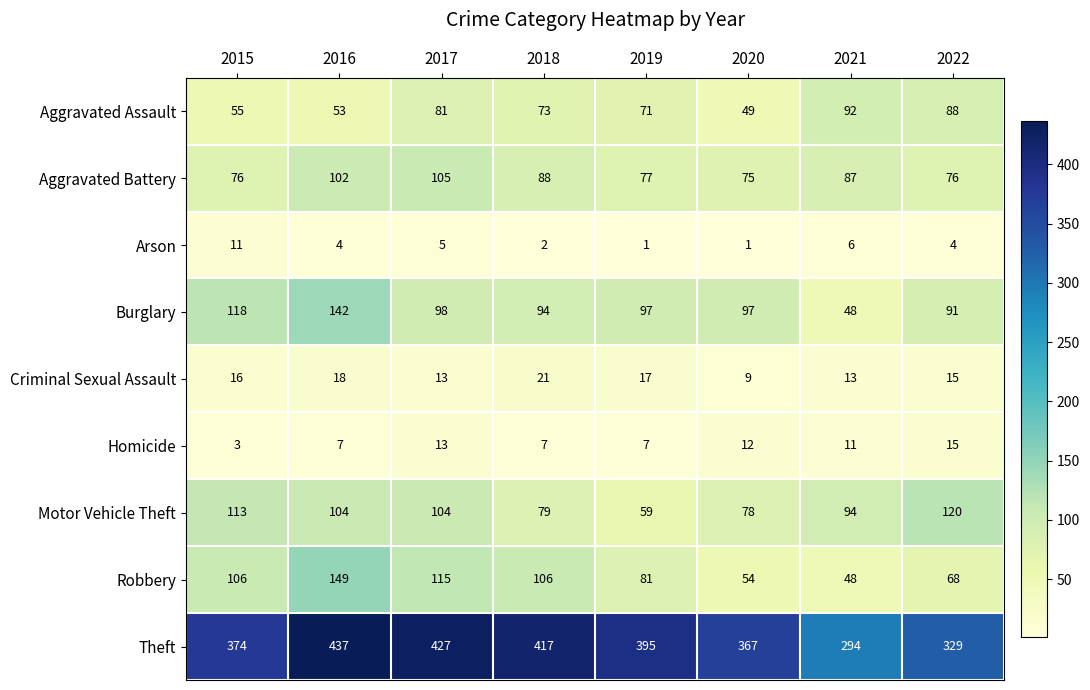

What is the difference between the maximum and minimum values in the Robbery series?

101